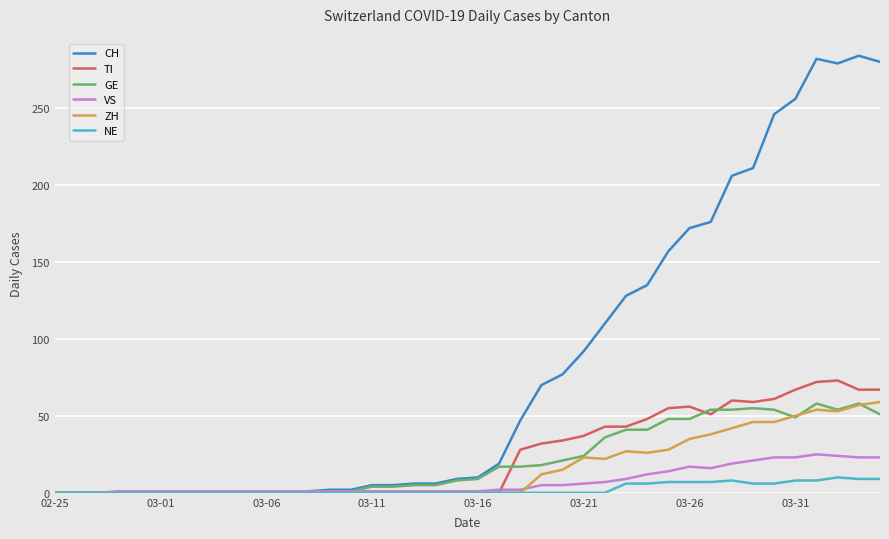

What is the maximum value for CH?

284